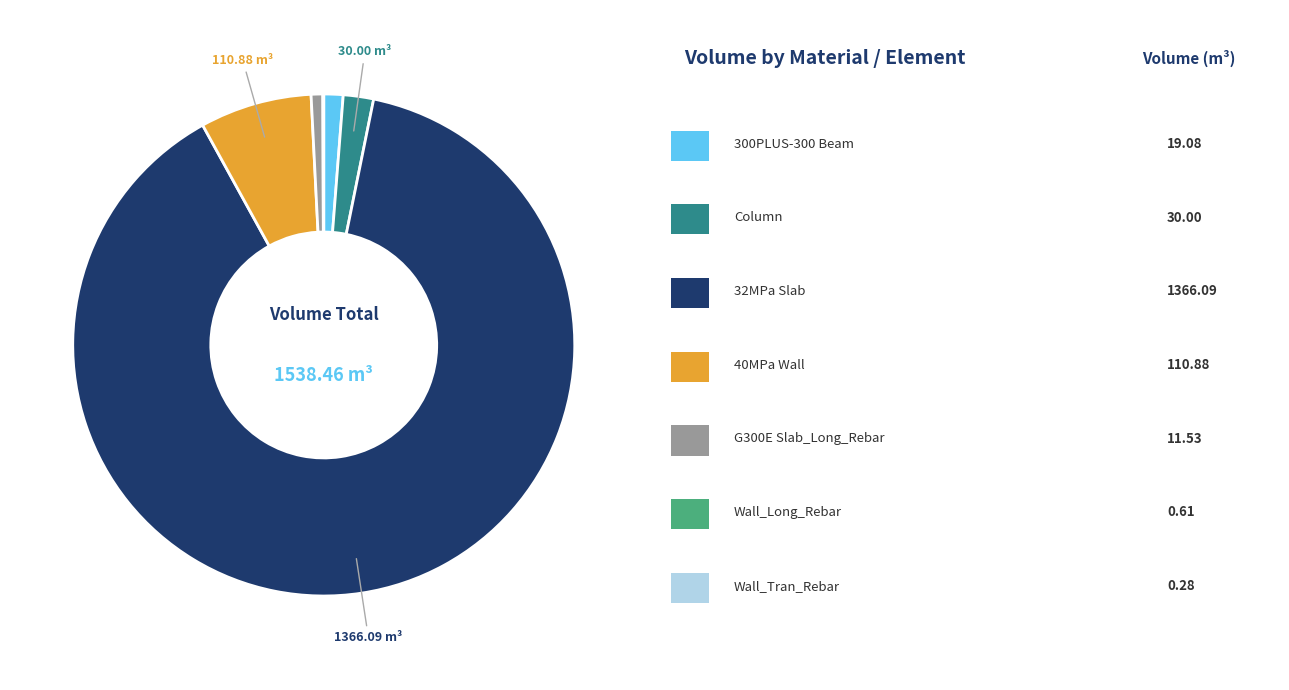

Does any single category account for the majority?

Yes